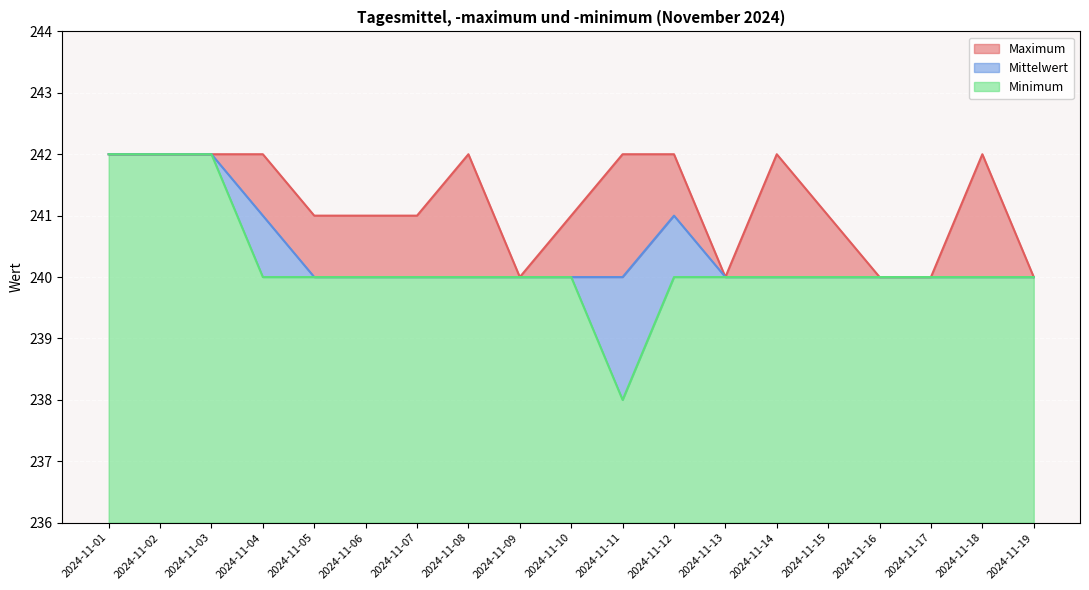

Between 2024-11-15 and 2024-11-17, which series saw the biggest shift?

Maximum